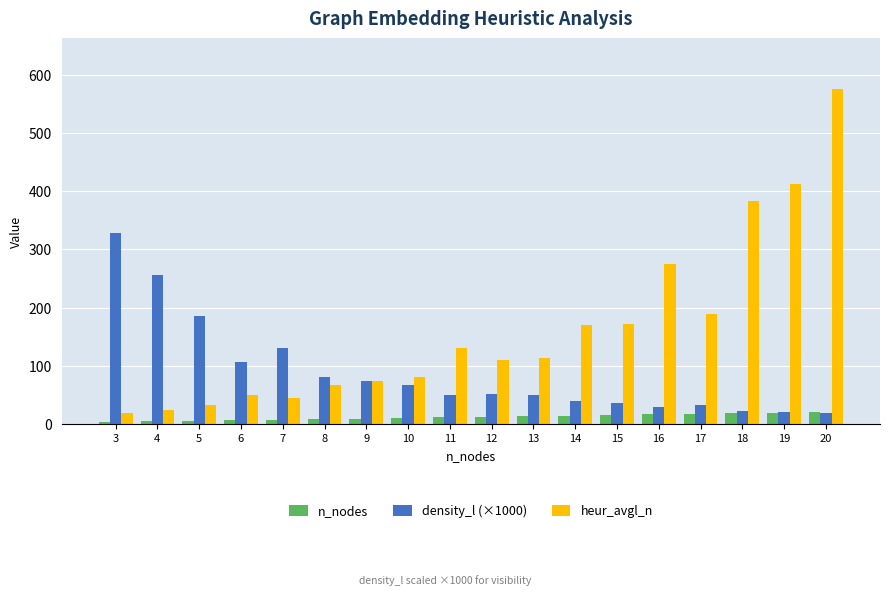

Which series has the largest total across all categories?

heur_avgl_n